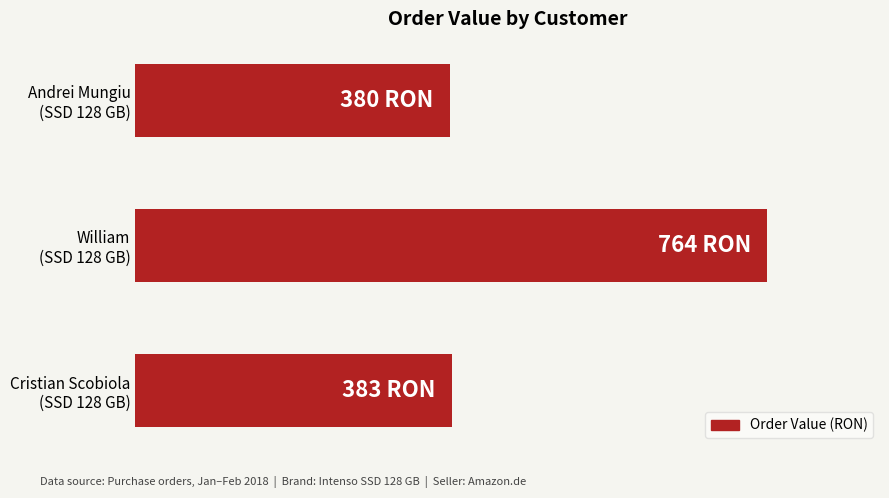

Does the chart contain any negative values?

No